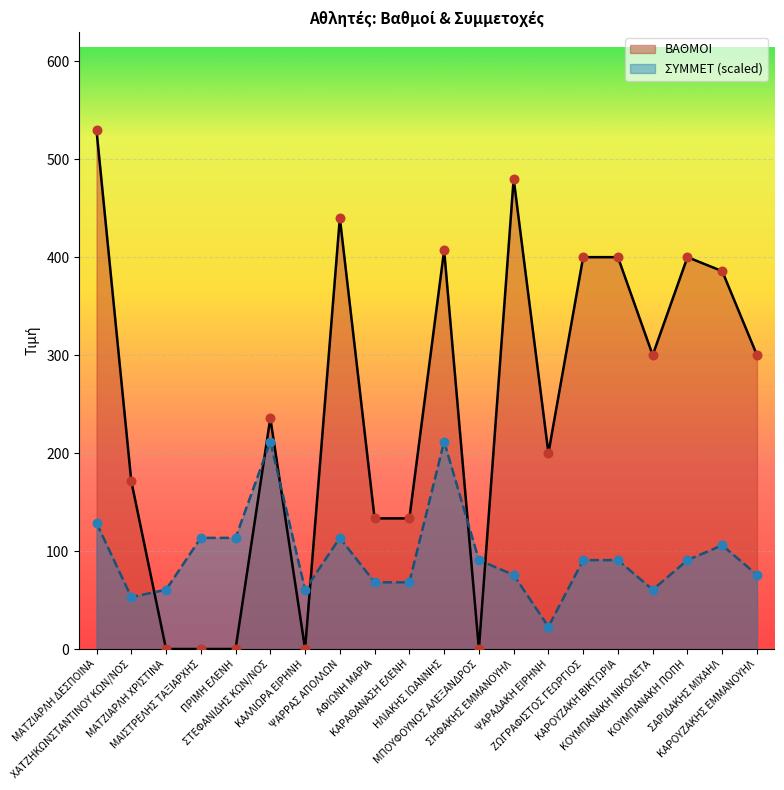

At how many categories does at least one series exceed 207?

11